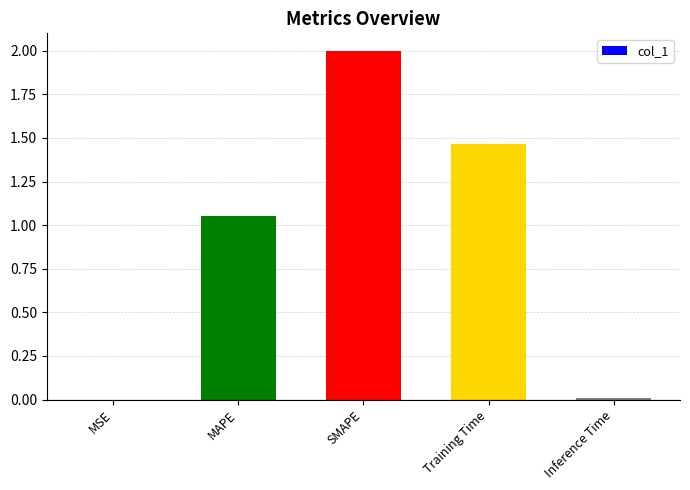

Which category has the highest value across all series?

SMAPE